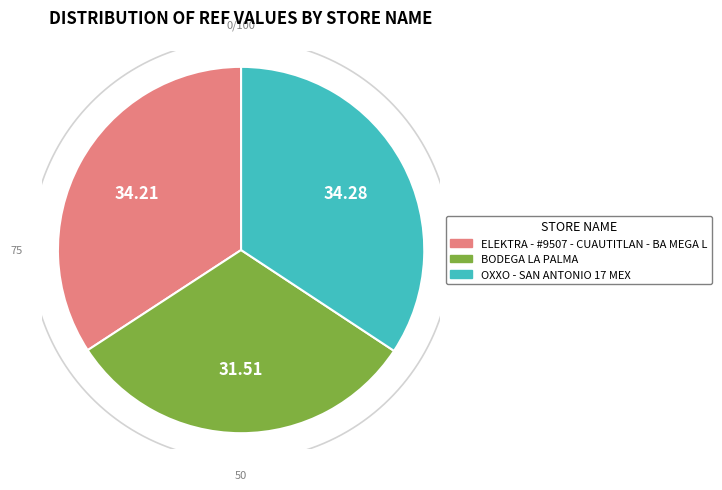

What percentage is the BODEGA LA PALMA slice, to the nearest percent?

32%